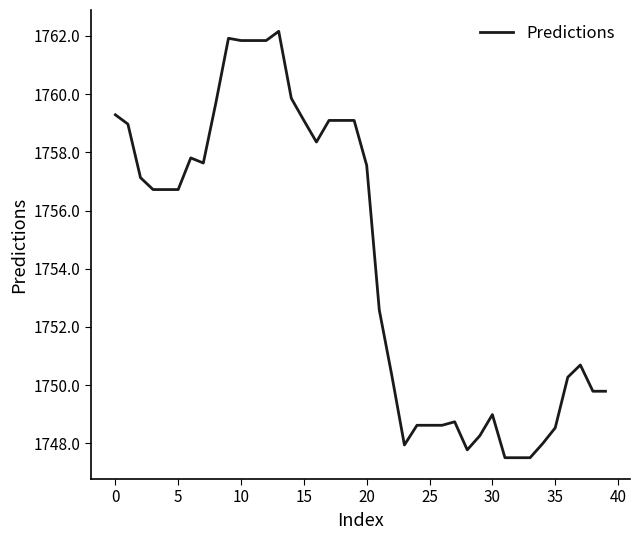

What is the difference between the maximum and minimum values?

14.6